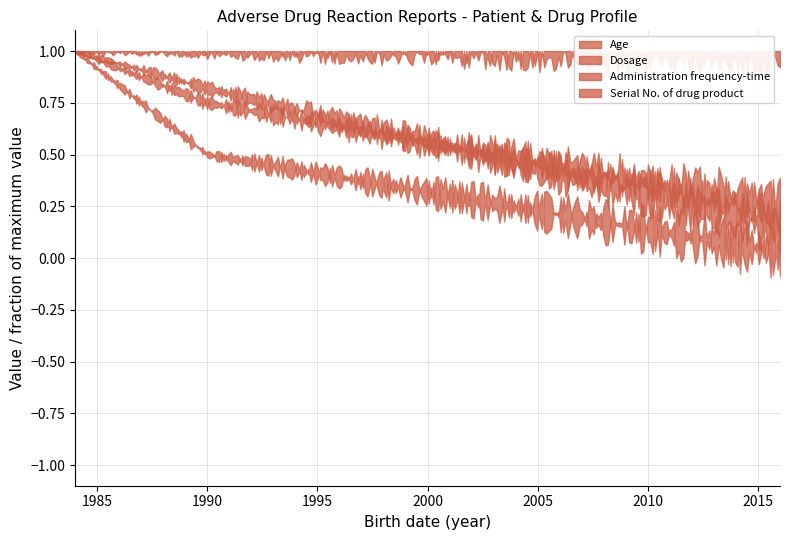

Where is the first local minimum for Administration frequency-time?

2016-02-19